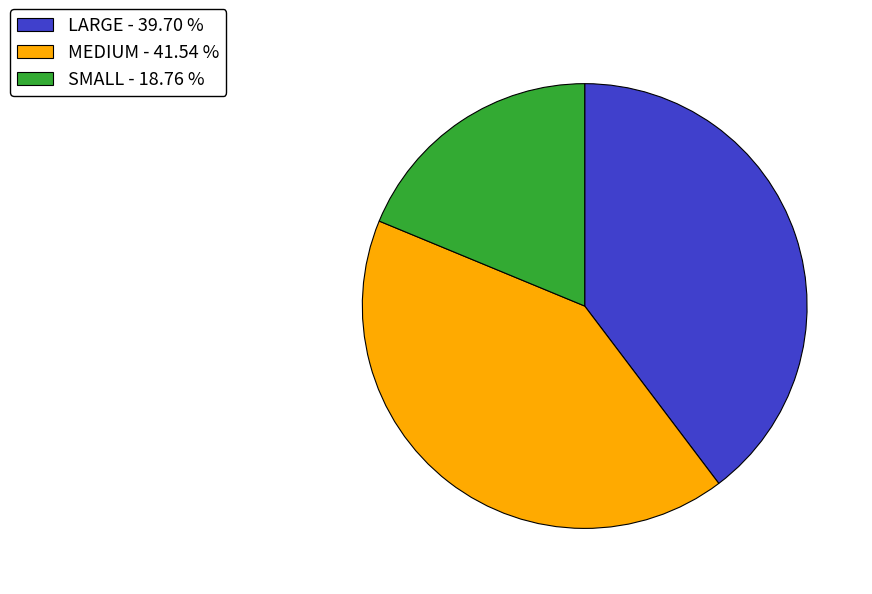

What is the ratio of the value at MEDIUM to the value at SMALL?

2.2